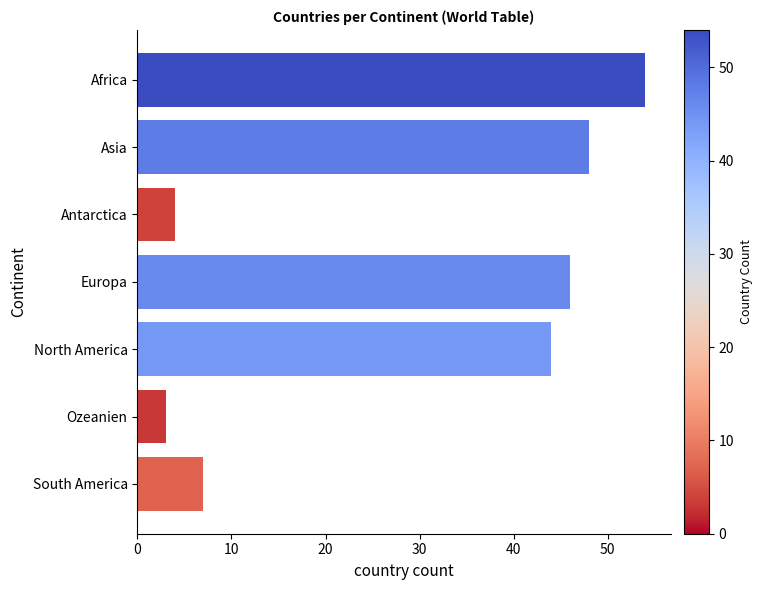

How many bars are there in total?

7